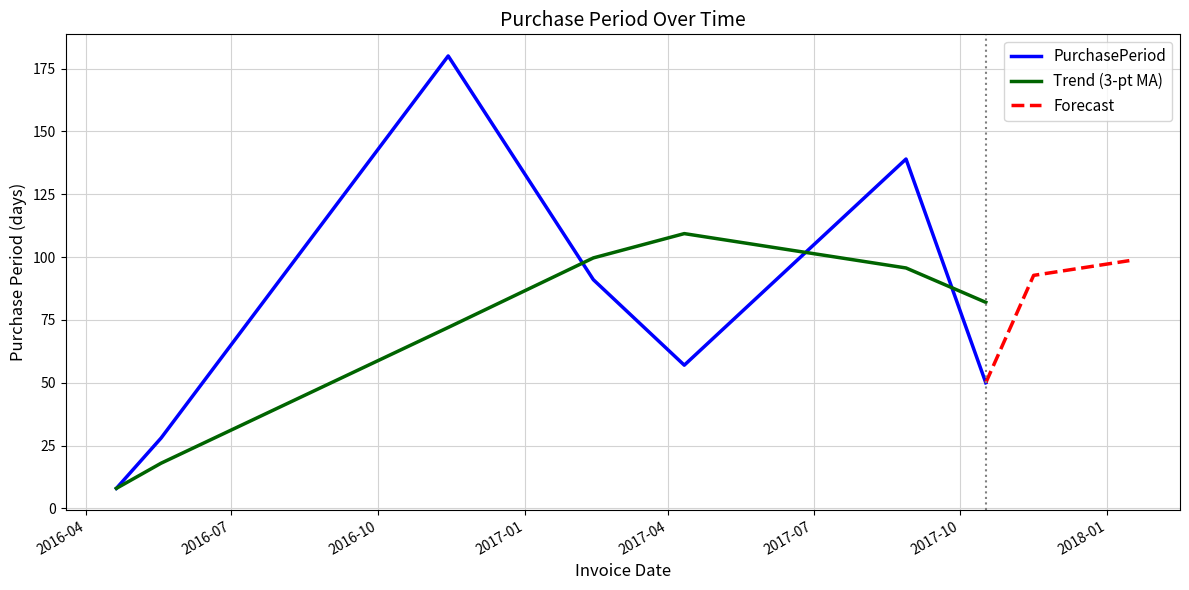

Is this an area chart (filled region under the line)?

No